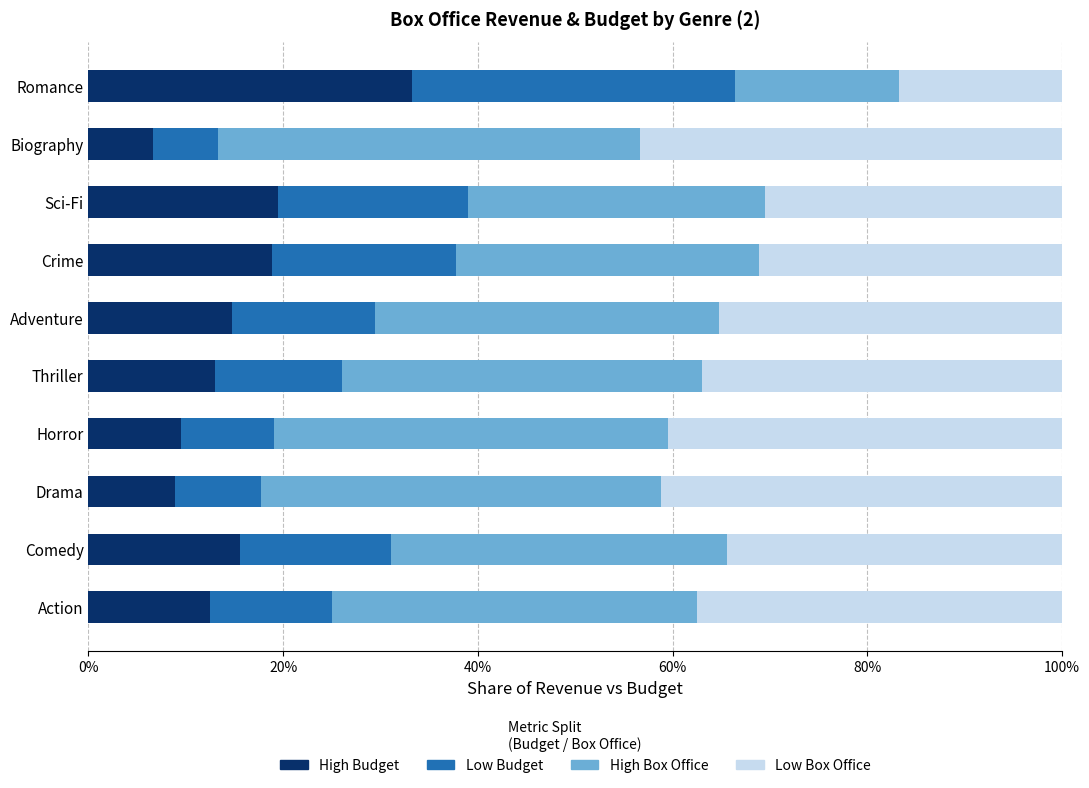

What is the sum of all High Budget values?

152.4